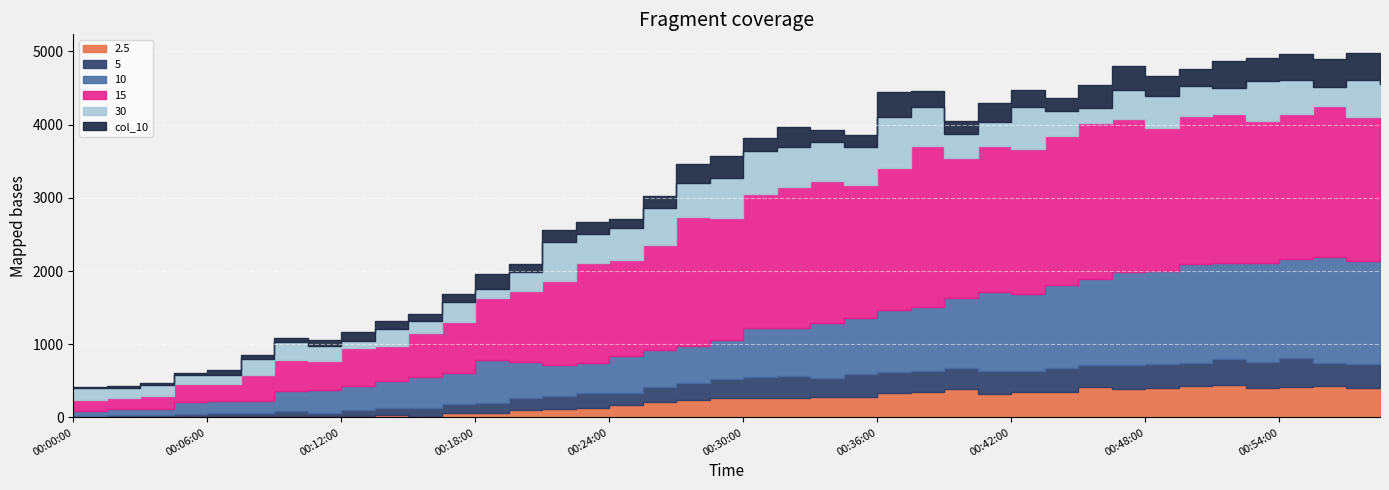

Which series has the largest total across all categories?

15